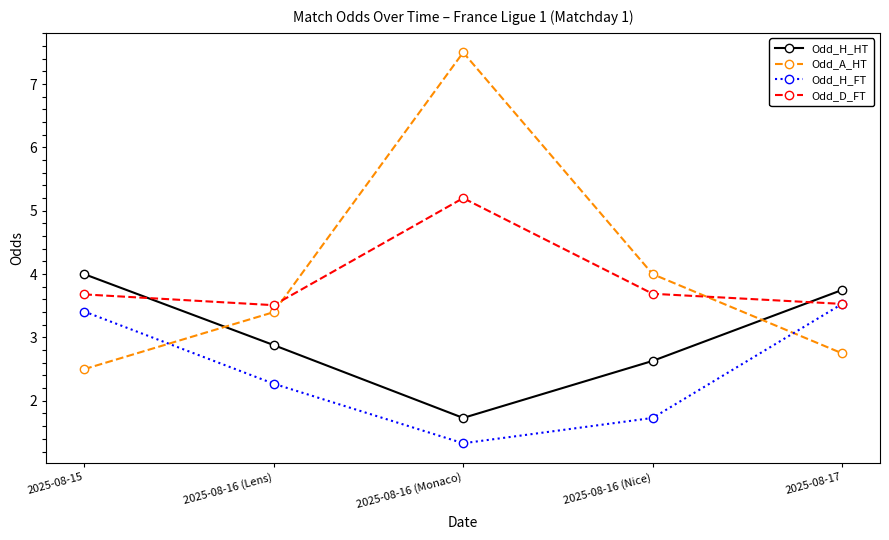

Reading right to left, what are all the values shown in this chart?

Odd_H_HT: 2025-08-17=3.8	2025-08-16 (Nice)=2.6	2025-08-16 (Monaco)=1.7	2025-08-16 (Lens)=2.9	2025-08-15=4.0
Odd_A_HT: 2025-08-17=2.8	2025-08-16 (Nice)=4.0	2025-08-16 (Monaco)=7.5	2025-08-16 (Lens)=3.4	2025-08-15=2.5
Odd_H_FT: 2025-08-17=3.5	2025-08-16 (Nice)=1.7	2025-08-16 (Monaco)=1.3	2025-08-16 (Lens)=2.3	2025-08-15=3.4
Odd_D_FT: 2025-08-17=3.5	2025-08-16 (Nice)=3.7	2025-08-16 (Monaco)=5.2	2025-08-16 (Lens)=3.5	2025-08-15=3.7